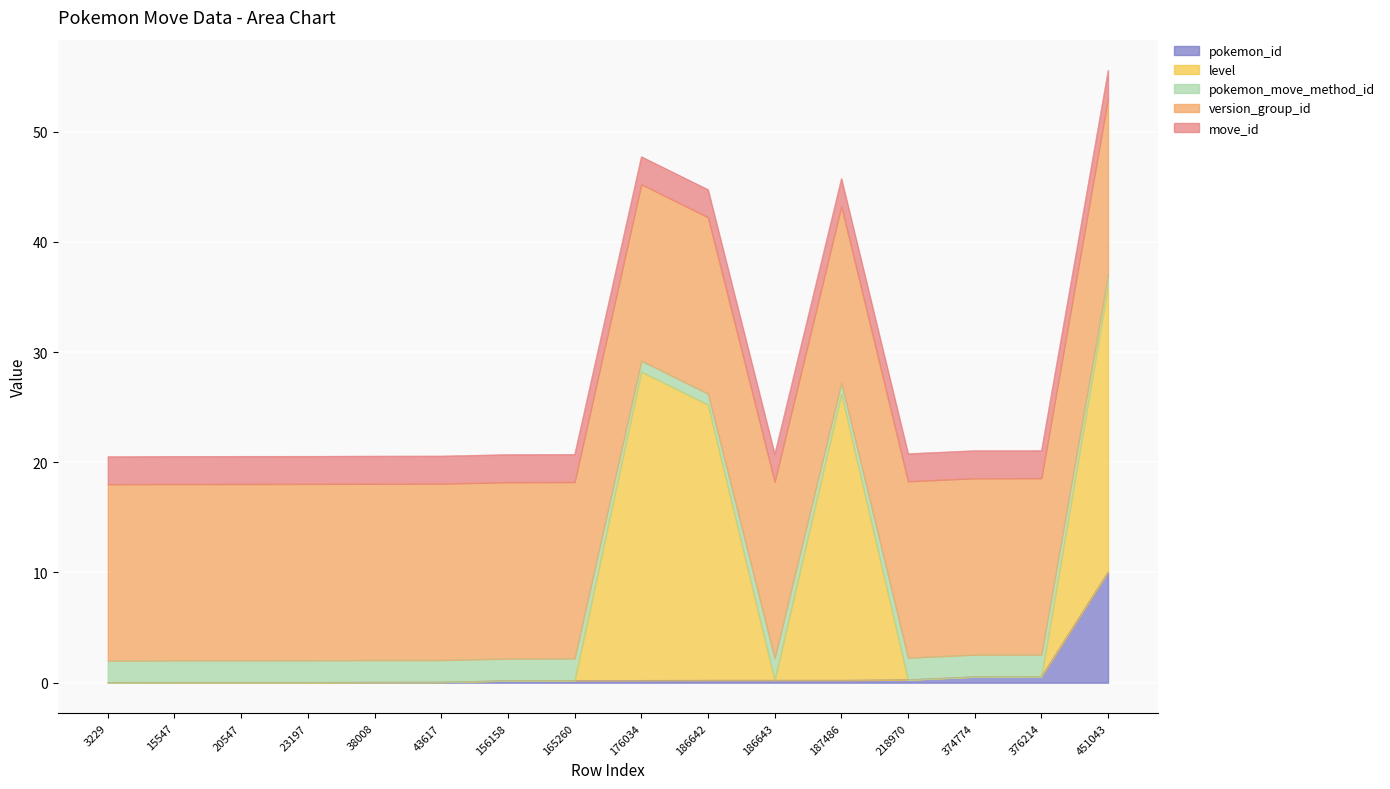

True or false: pokemon_id and level intersect in this chart.

False